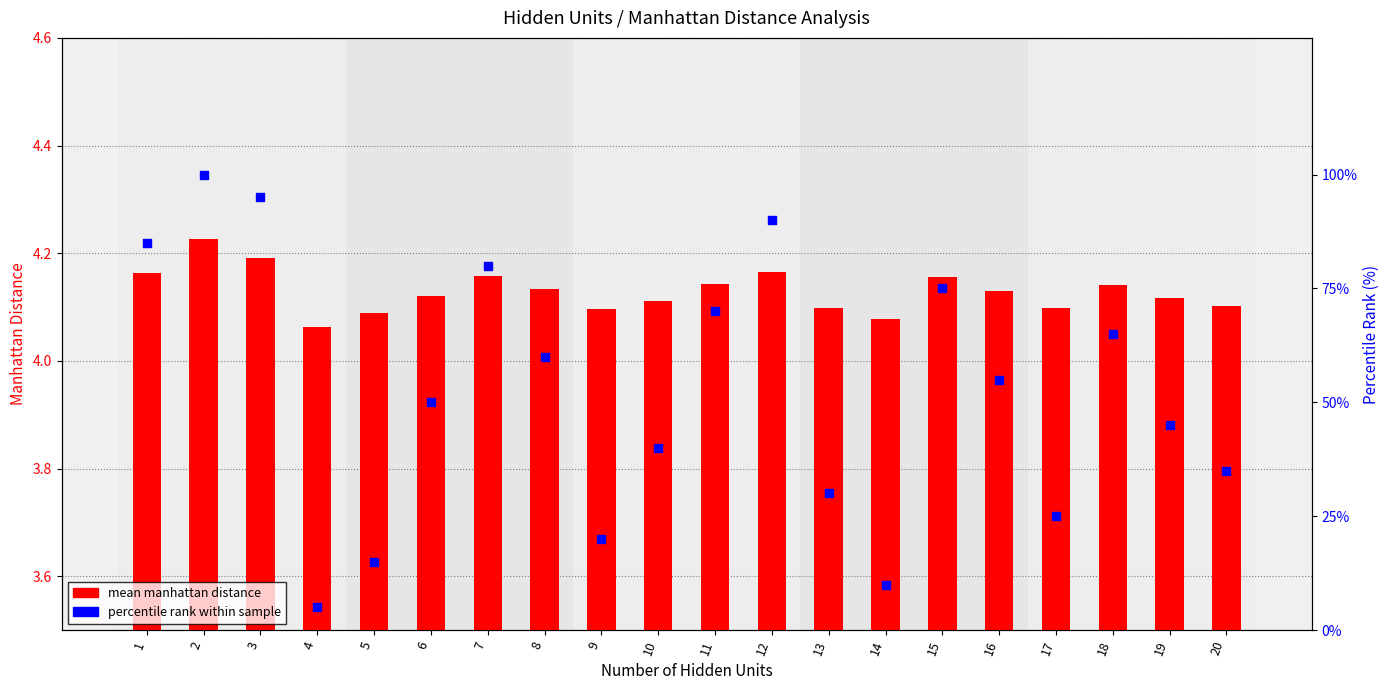

Which series reaches the minimum Y coordinate?

mean manhattan distance